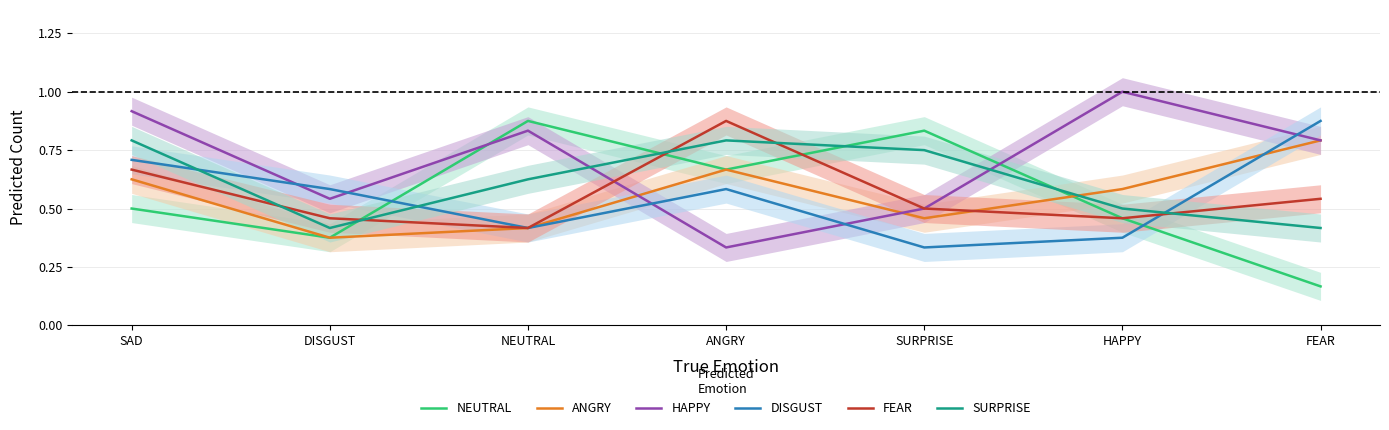

What is the approximate value of NEUTRAL at DISGUST?

0.4